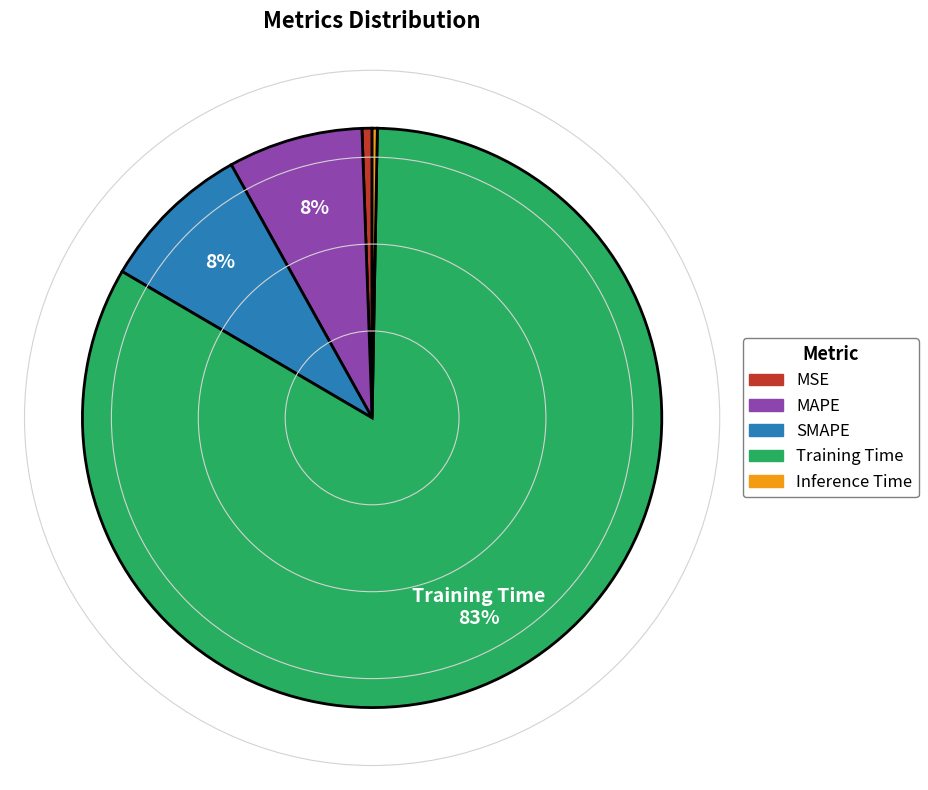

What is the largest slice in the pie chart?

Training Time